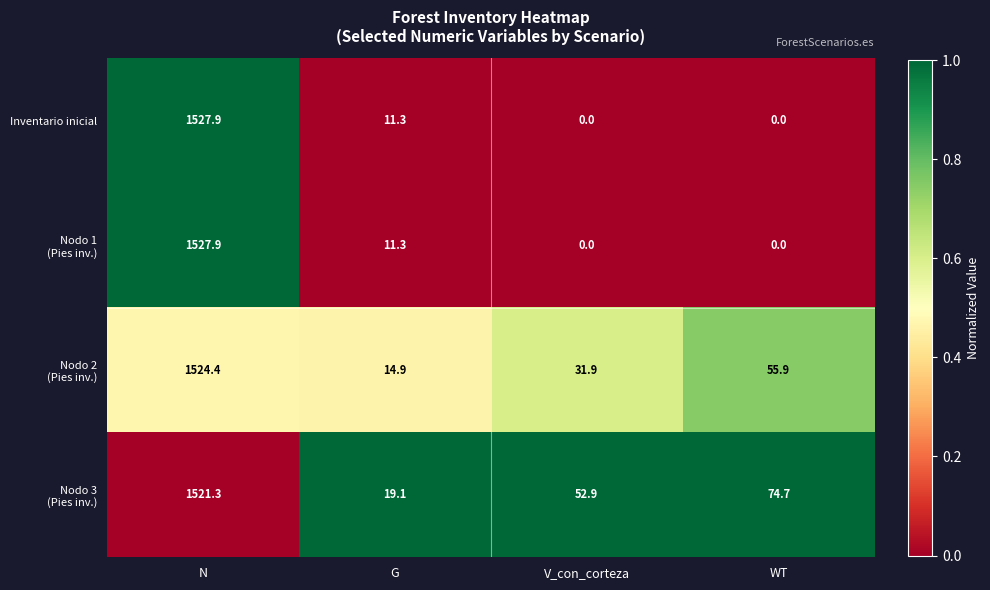

At which category is the sum across all series the highest?

N